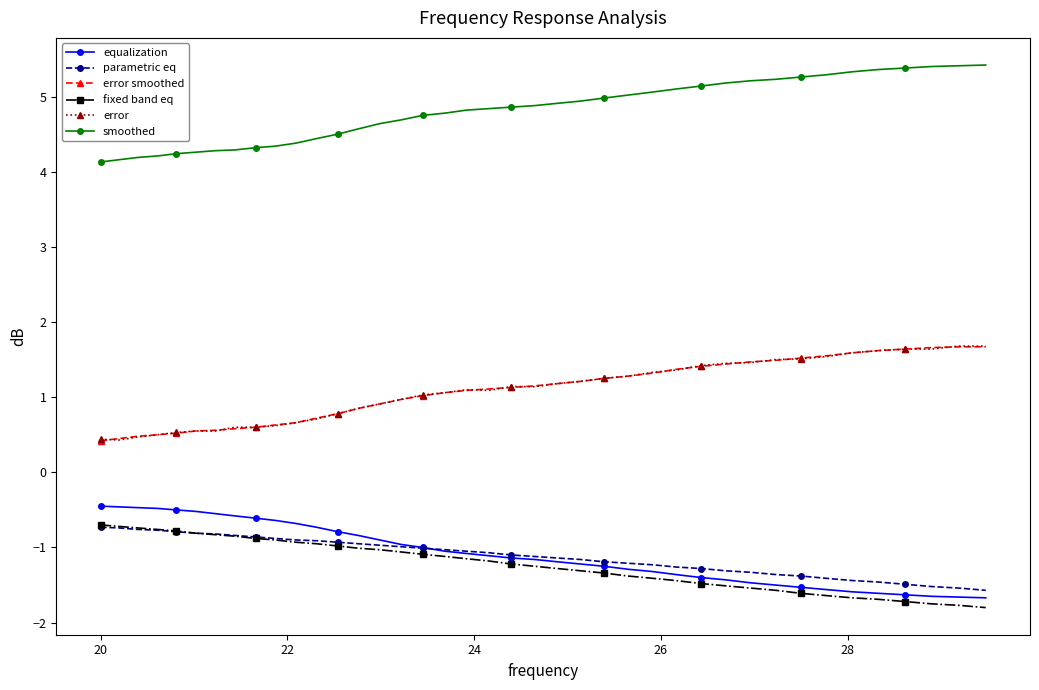

What is the value of the parametric eq point at the 4th from the left?

-0.8